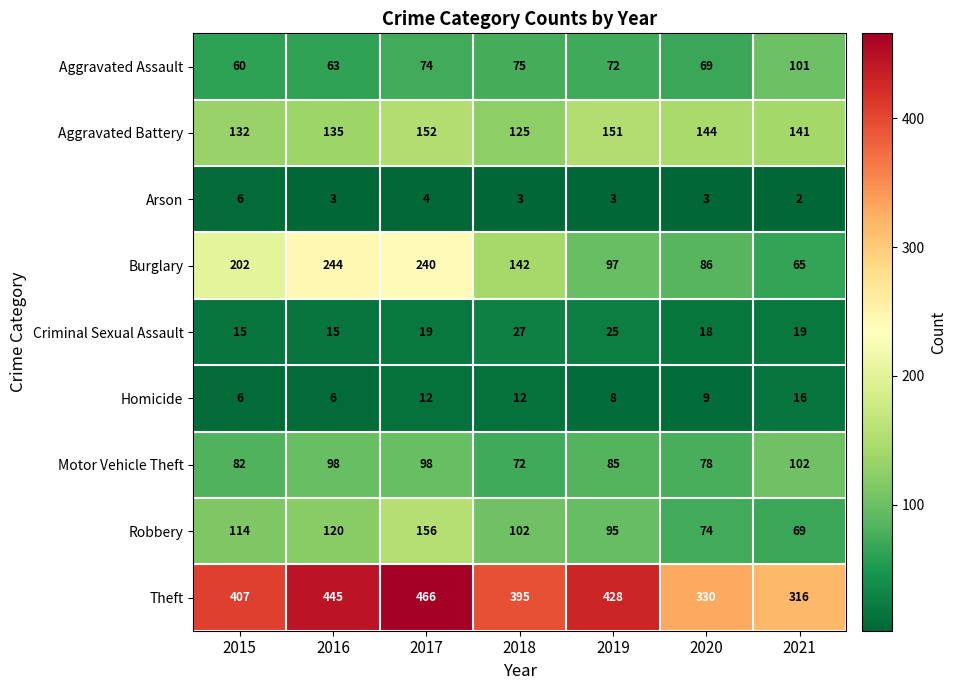

What is the sum of all Aggravated Assault values?

514